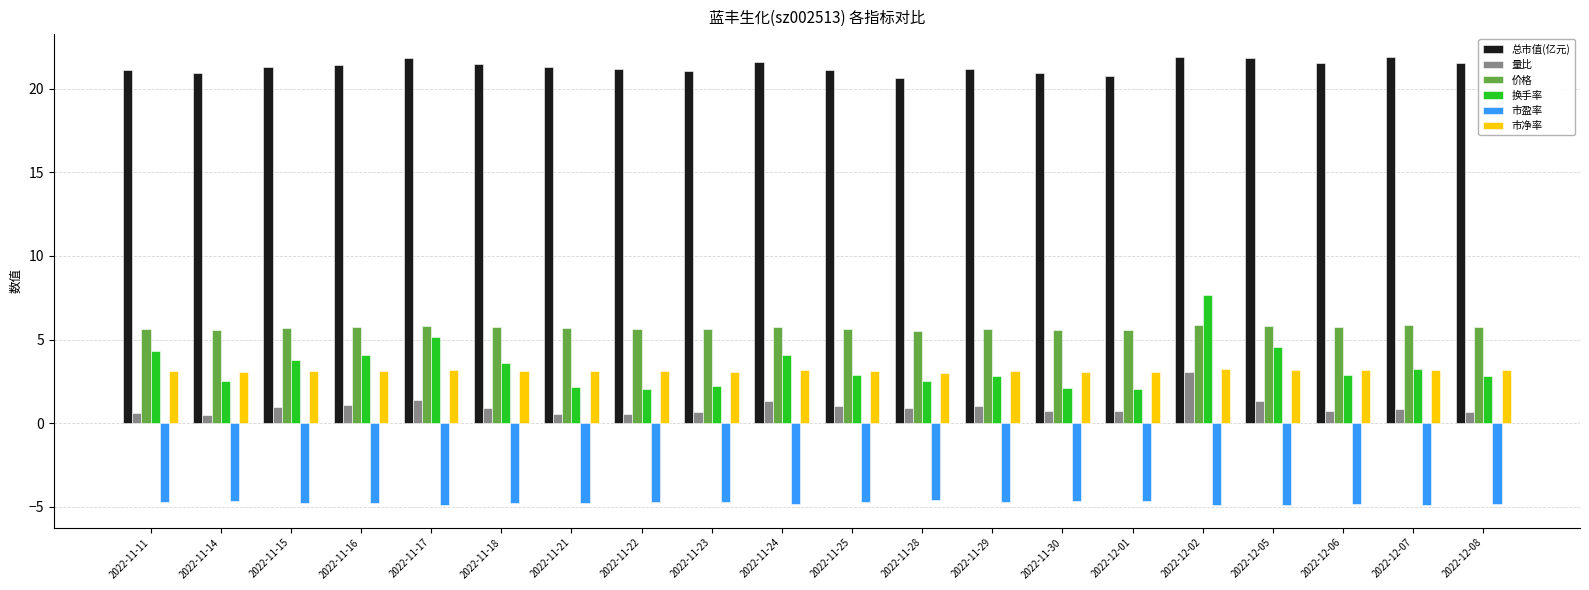

Does the chart contain any negative values?

Yes